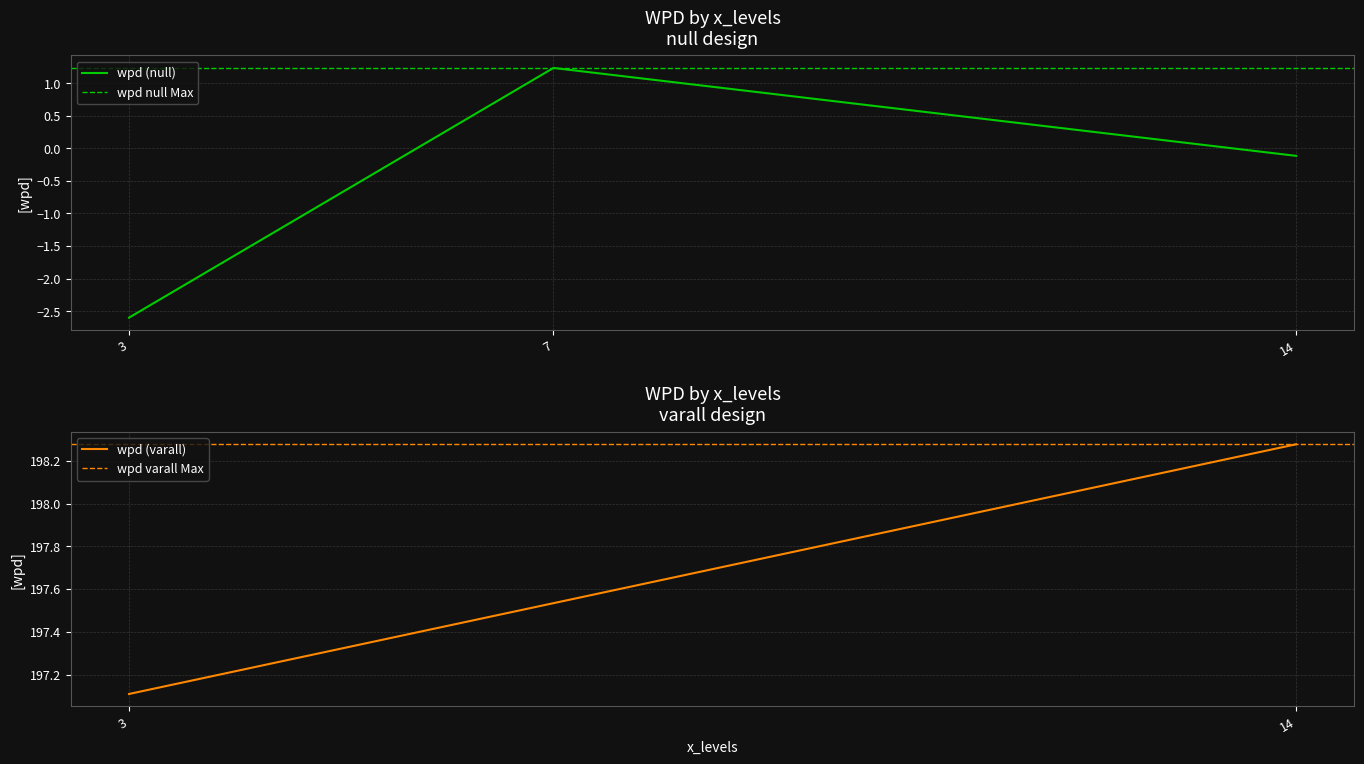

How many data points does each series have?

9